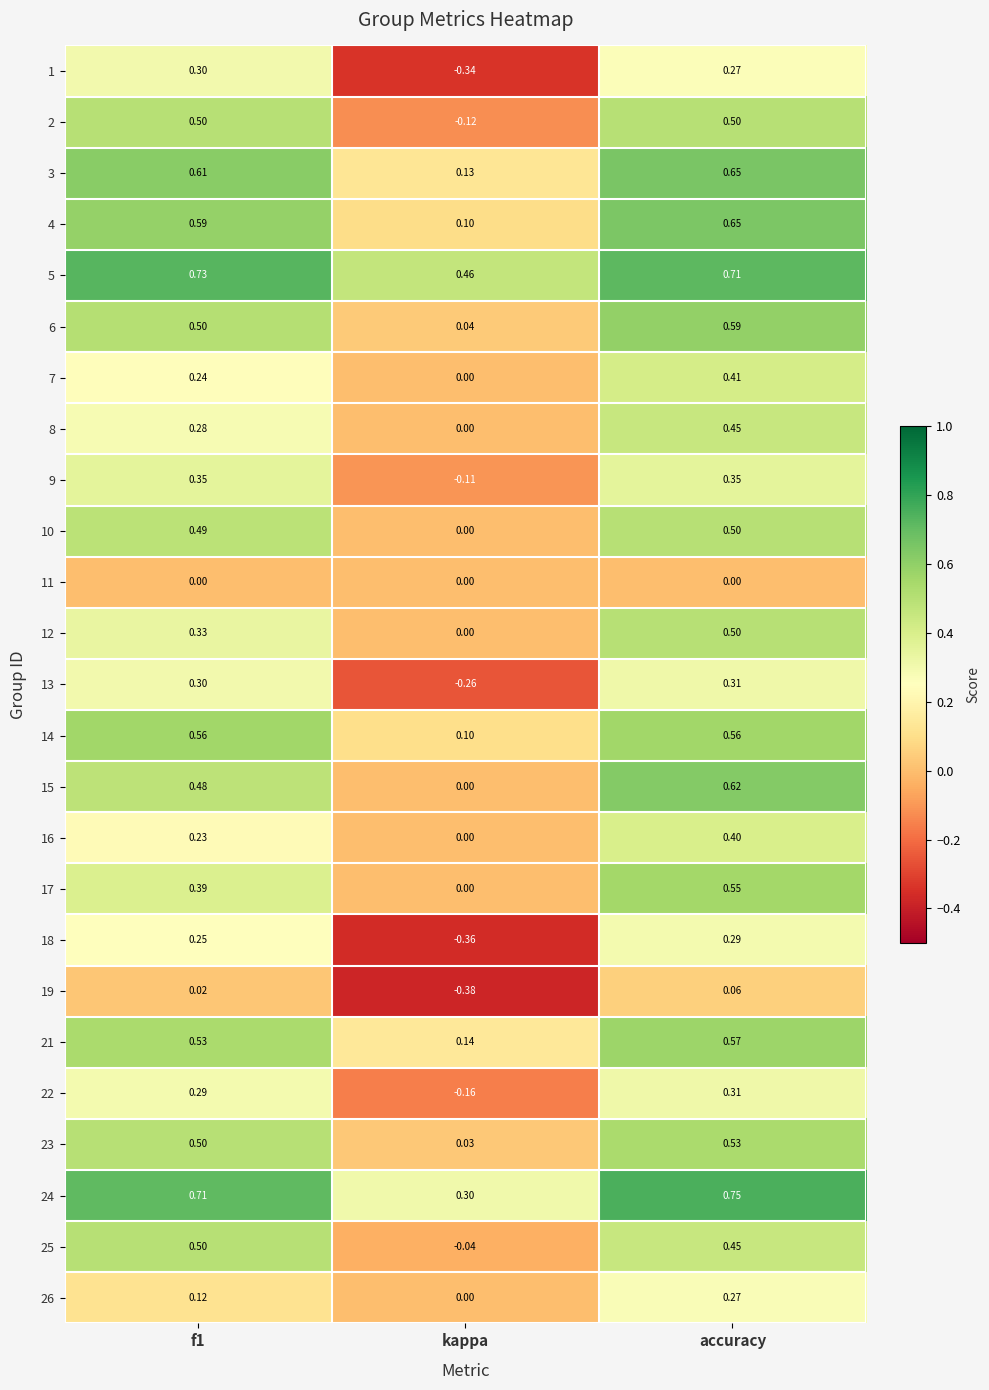

How many data points does each series have?

3